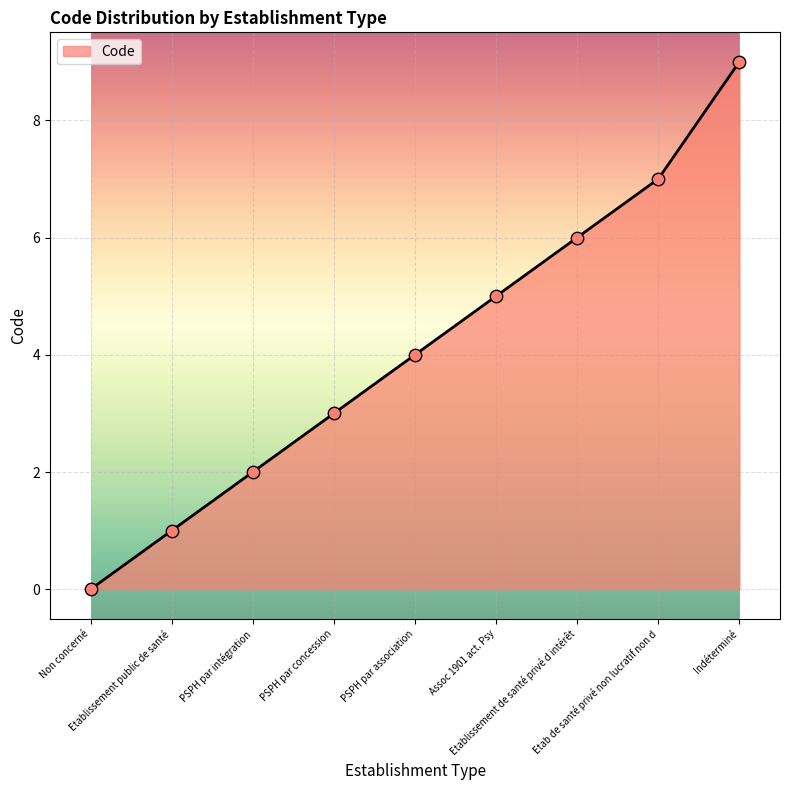

What is the change in value from PSPH par association to Indéterminé?

+5